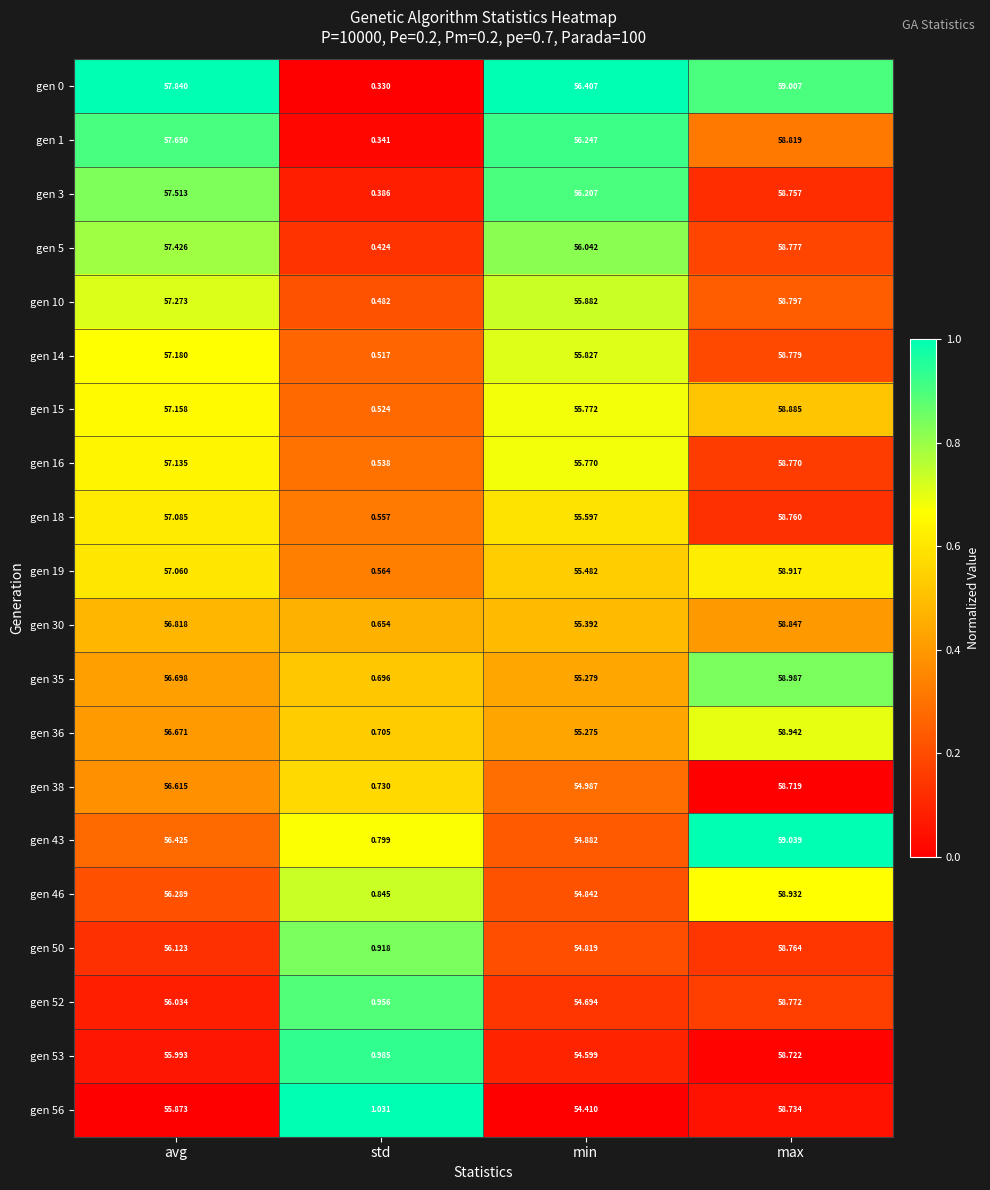

At which category is the sum across all series the highest?

max